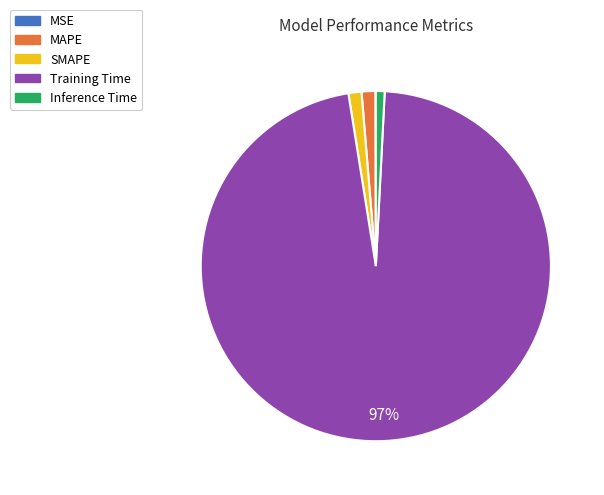

True or false: SMAPE accounts for 1% of the total.

True